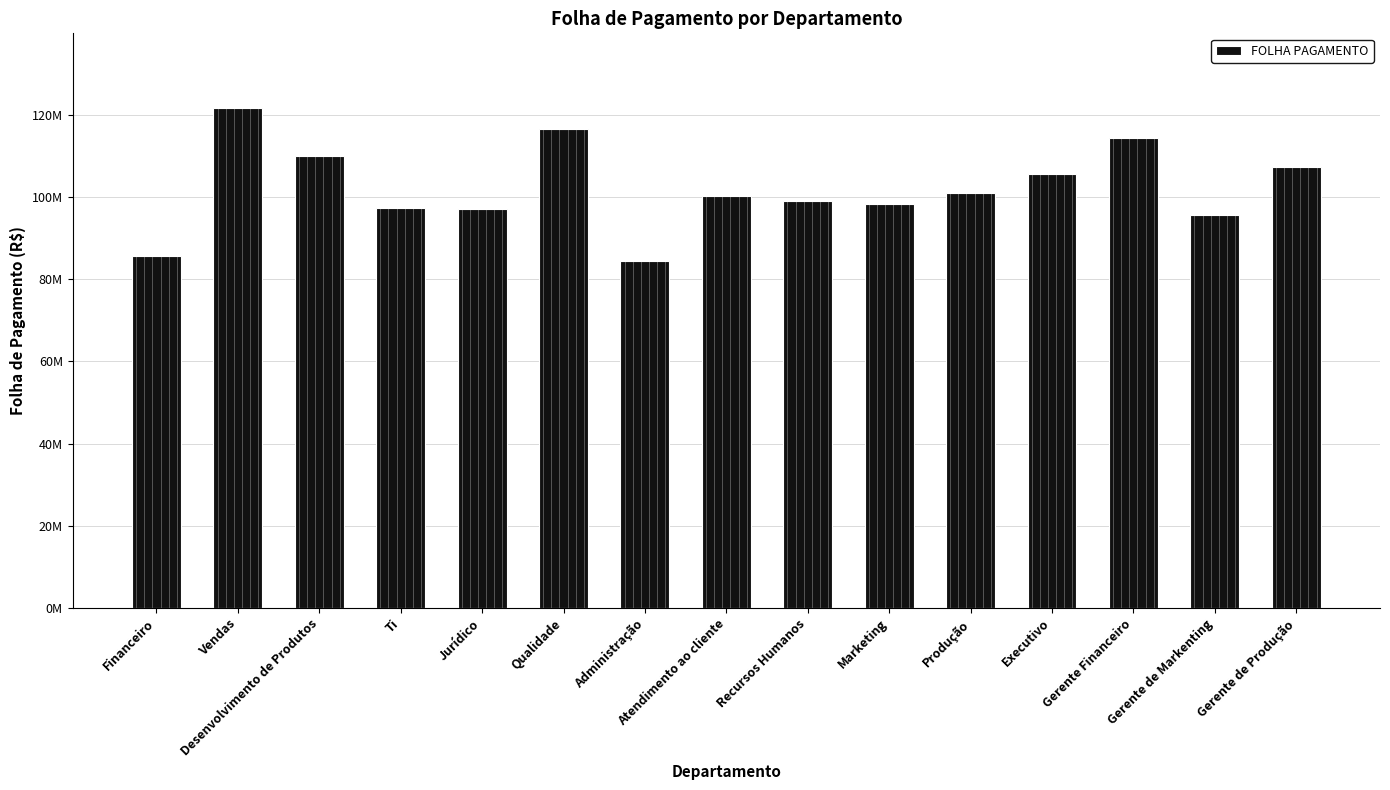

What is the difference between the maximum and second lowest values?

36070966